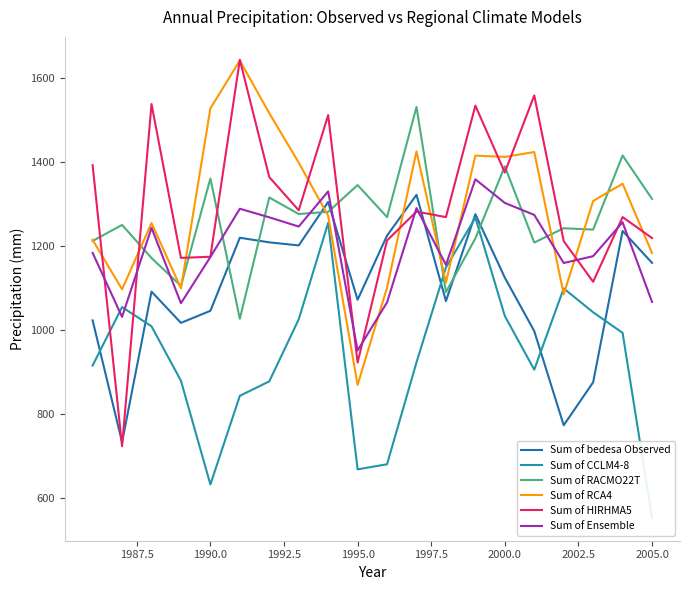

How many interior local peaks does the Sum of Ensemble series have?

6